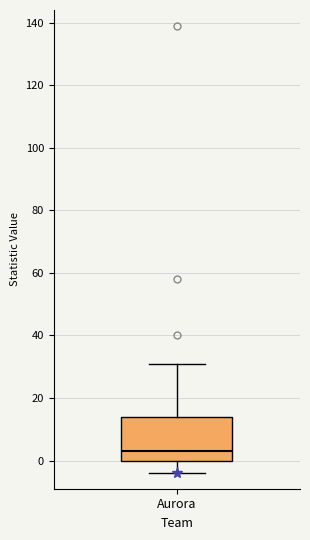

Read this box plot against the y-axis: the position of the median line, the range covered by the box, and the ends of both whiskers. The values are not printed on the chart, so give them approximately, as read against the axis.

median 4, box 0 to 14, whiskers -4 to 32